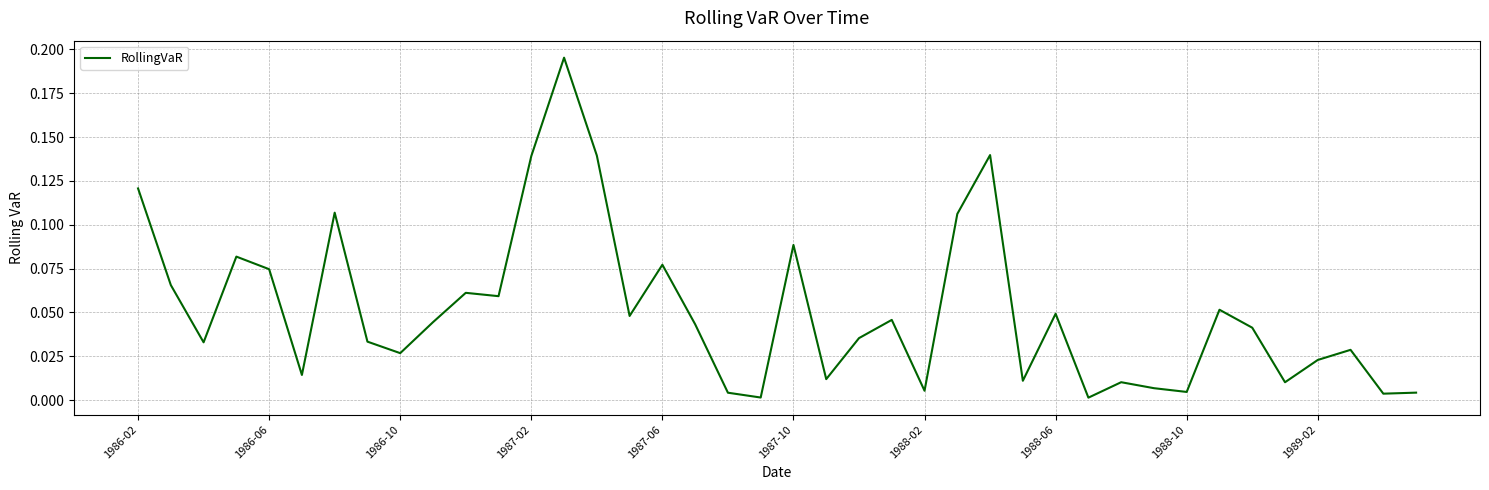

Reading left to right, what are all the values shown in this chart?

0.1	0.1	0.0	0.1	0.1	0.0	0.1	0.0	0.0	0.0	0.1	0.1	0.1	0.2	0.1	0.0	0.1	0.0	0.0	0.0	0.1	0.0	0.0	0.0	0.0	0.1	0.1	0.0	0.0	0.0	0.0	0.0	0.0	0.1	0.0	0.0	0.0	0.0	0.0	0.0